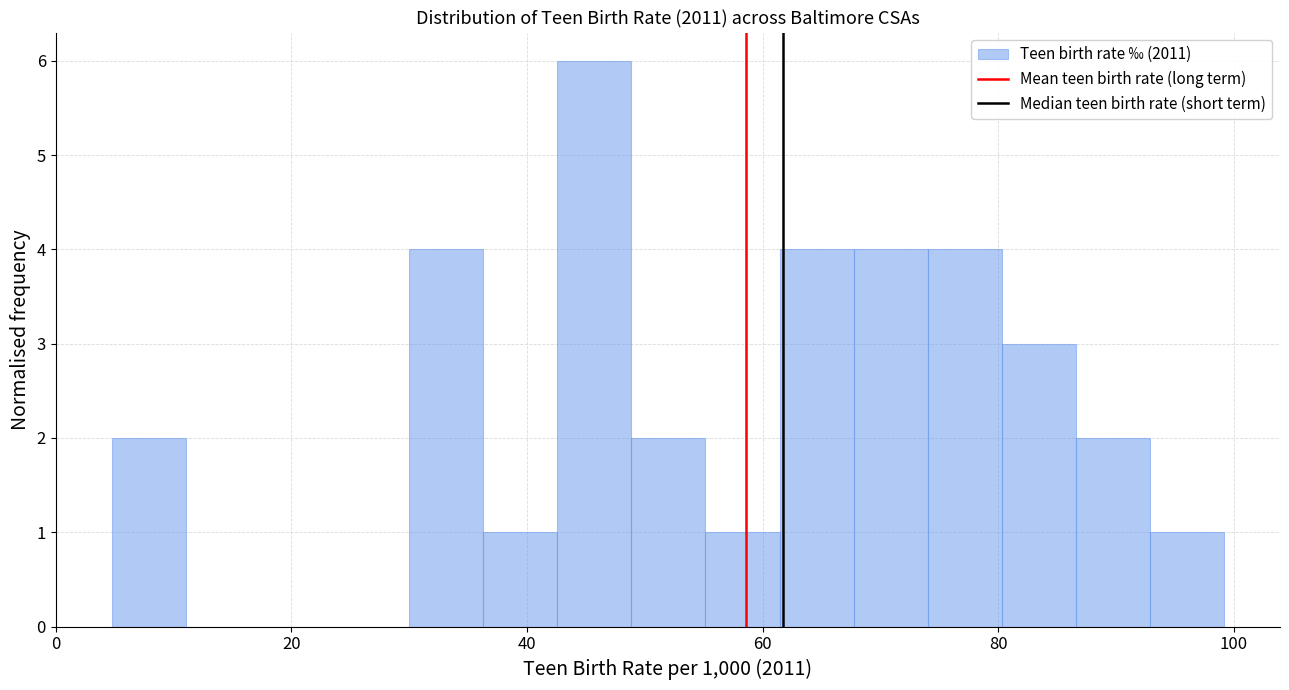

Around what value on the x-axis is the tallest bar? Give the approximate position of its centre, as read against the axis.

46